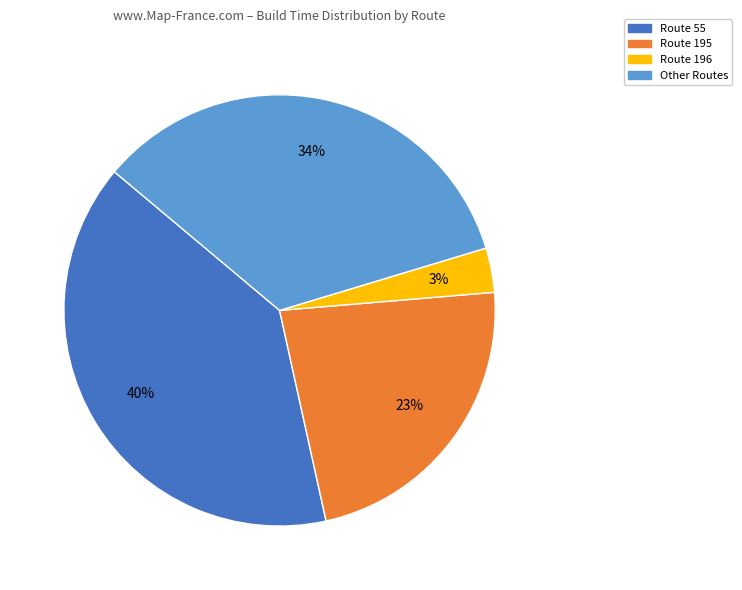

Does any single category account for the majority?

No